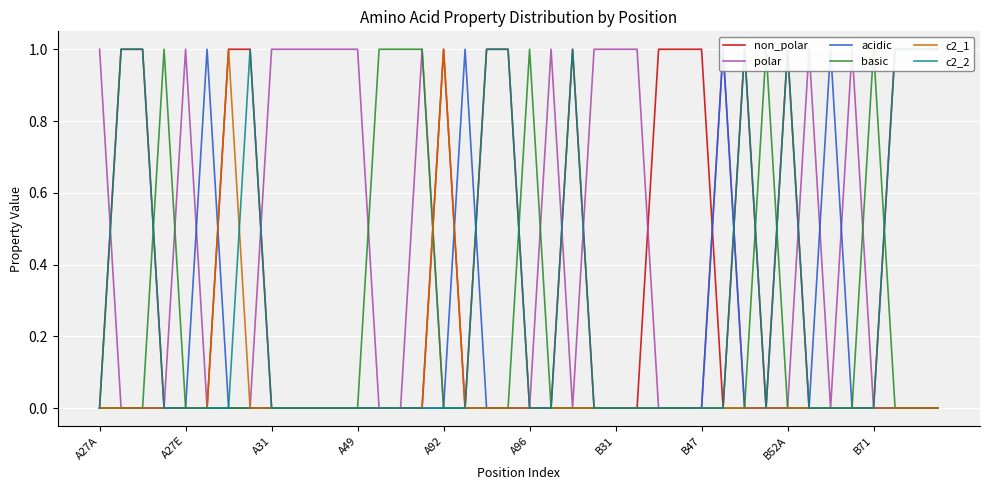

The polar series shows 0 at B47. True or false?

True